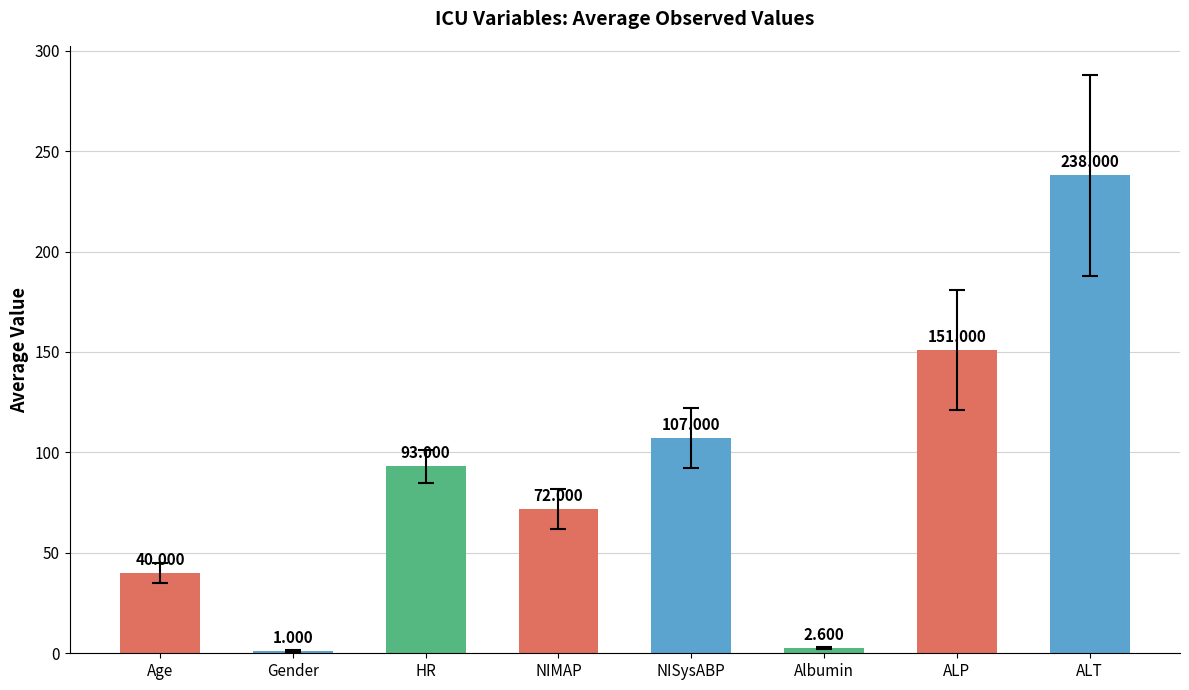

Which category has the lowest value across all series?

Gender